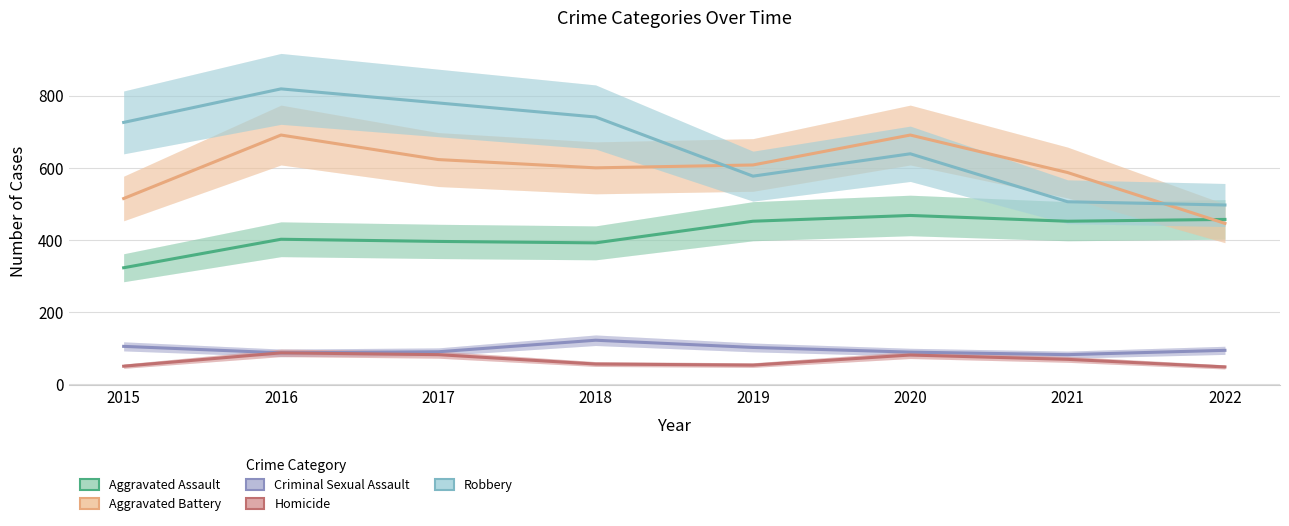

True or false: Homicide and Aggravated Assault intersect in this chart.

False